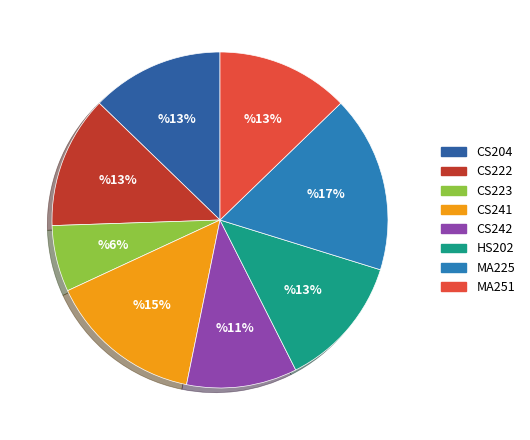

Which category has the smallest portion of the pie?

CS223